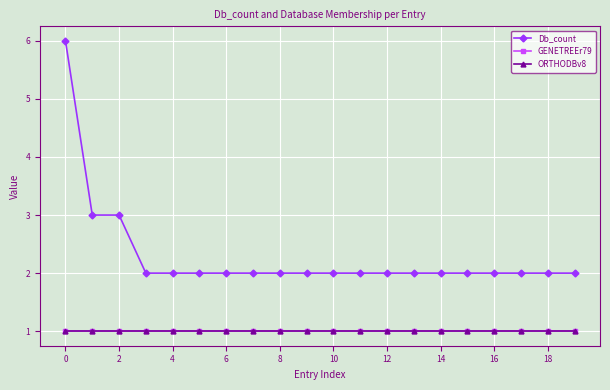

True or false: Db_count and ORTHODBv8 cross at least once.

False